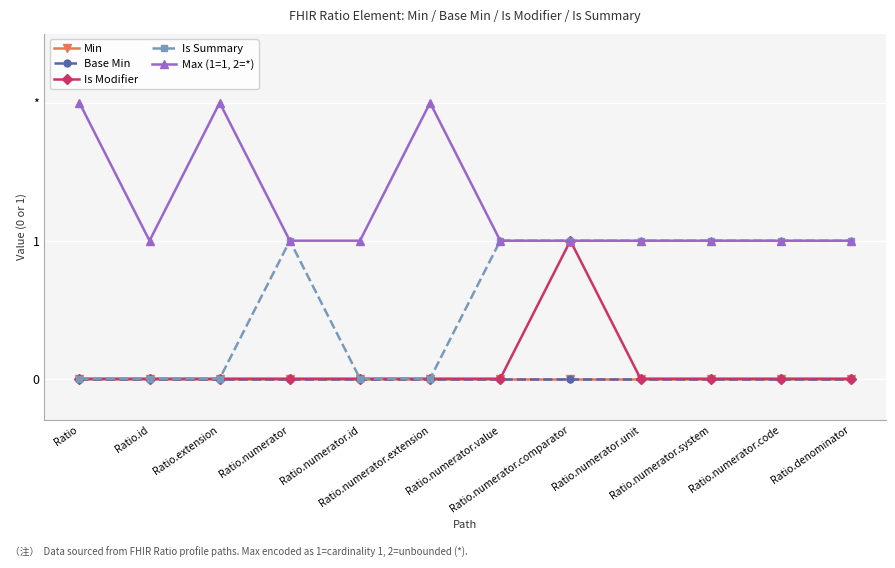

Does the chart have visible grid lines?

Yes